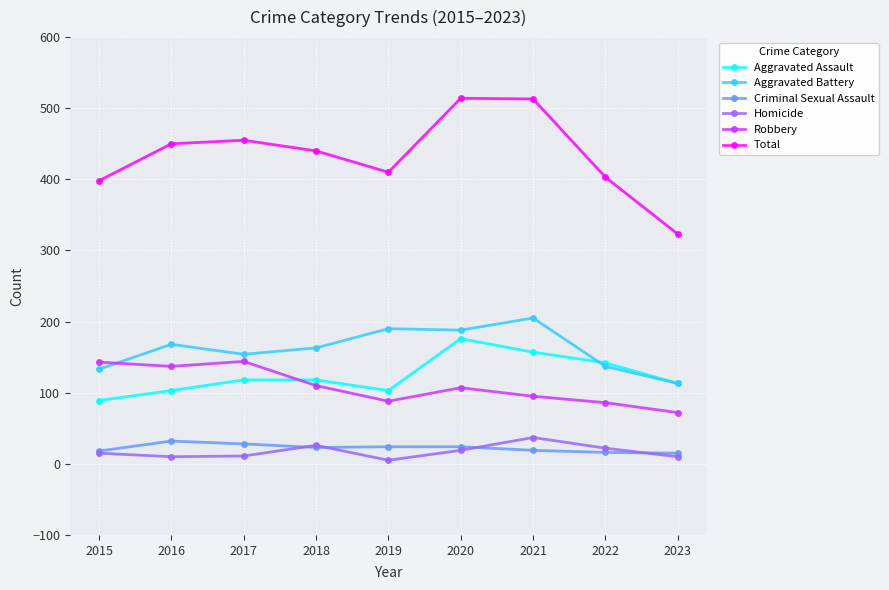

True or false: Aggravated Battery and Homicide intersect in this chart.

False